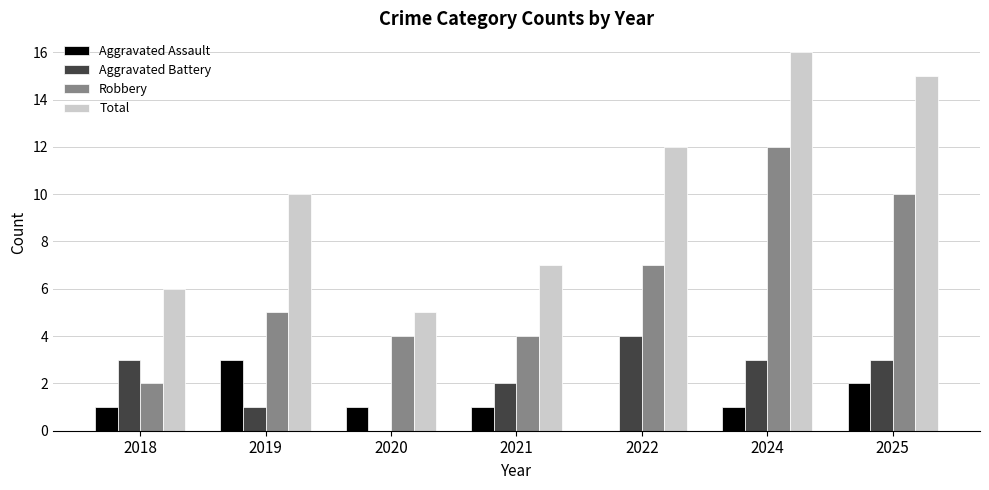

How many data points does each series have?

7